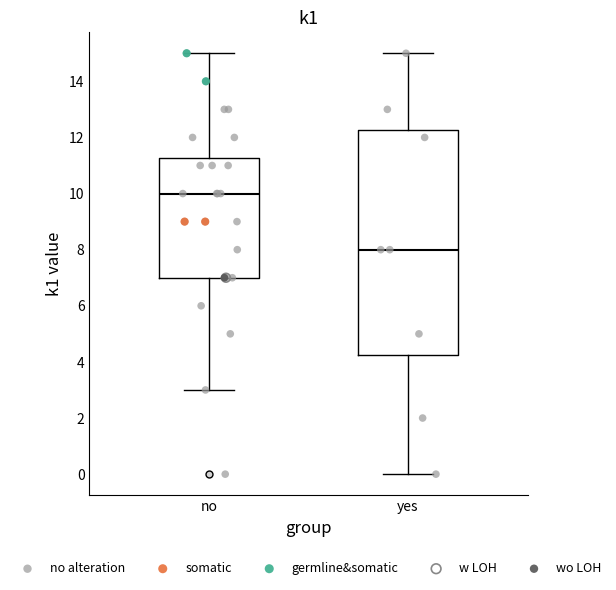

Where is the lower edge of the box for yes on the y-axis? The values are not printed on the chart, so give them approximately, as read against the axis.

4.2